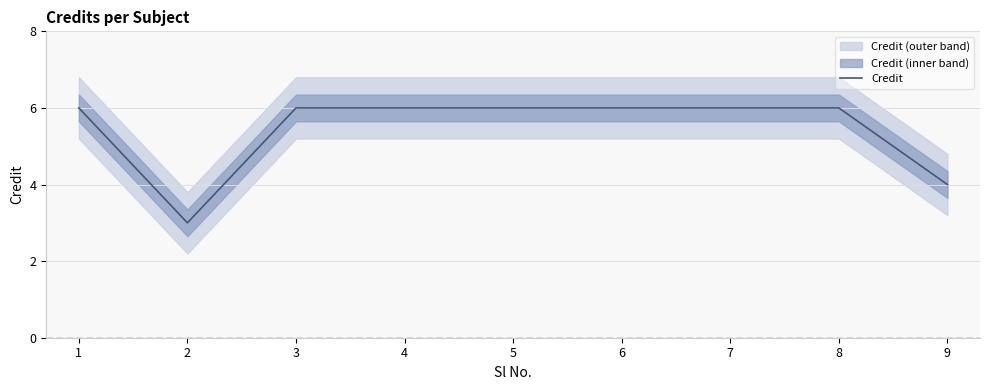

Where is the first local minimum?

2